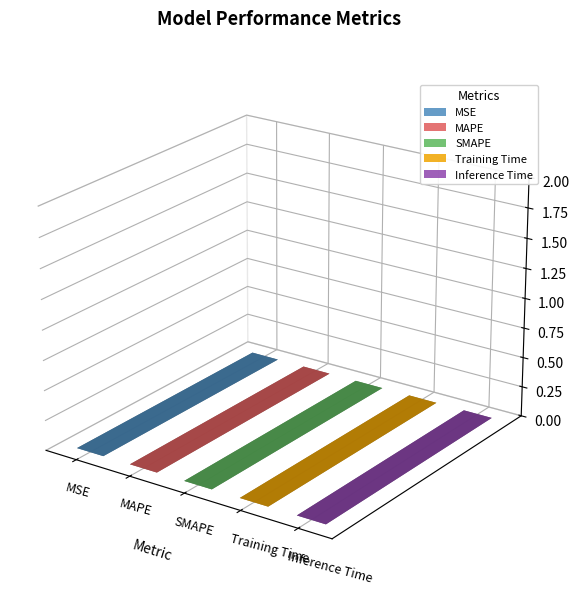

Rank the categories by value from lowest to highest.

Inference Time, MSE, MAPE, SMAPE, Training Time